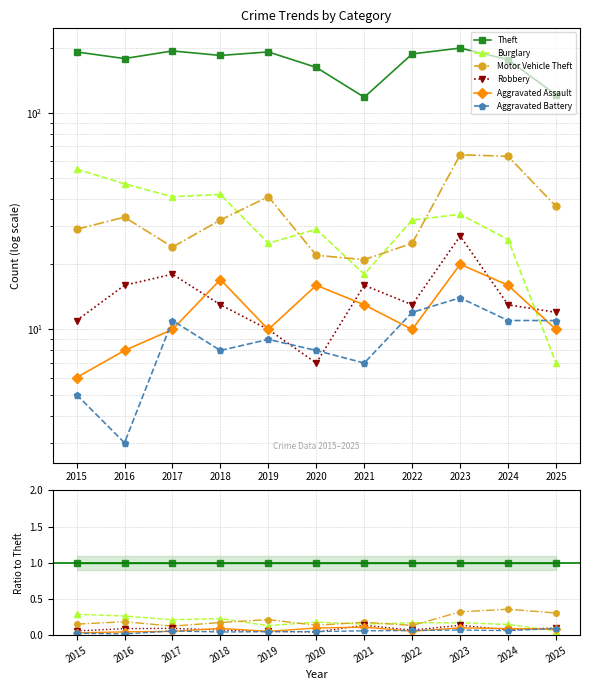

Reading left to right, list all the values displayed in this chart.

Theft: 1.0	1.0	1.0	1.0	1.0	1.0	1.0	1.0	1.0	1.0	1.0
Burglary: 0.3	0.3	0.2	0.2	0.1	0.2	0.2	0.2	0.2	0.1	0.1
Motor Vehicle Theft: 0.2	0.2	0.1	0.2	0.2	0.1	0.2	0.1	0.3	0.4	0.3
Robbery: 0.1	0.1	0.1	0.1	0.1	0.0	0.1	0.1	0.1	0.1	0.1
Aggravated Assault: 0.0	0.0	0.1	0.1	0.1	0.1	0.1	0.1	0.1	0.1	0.1
Aggravated Battery: 0.0	0.0	0.1	0.0	0.0	0.0	0.1	0.1	0.1	0.1	0.1